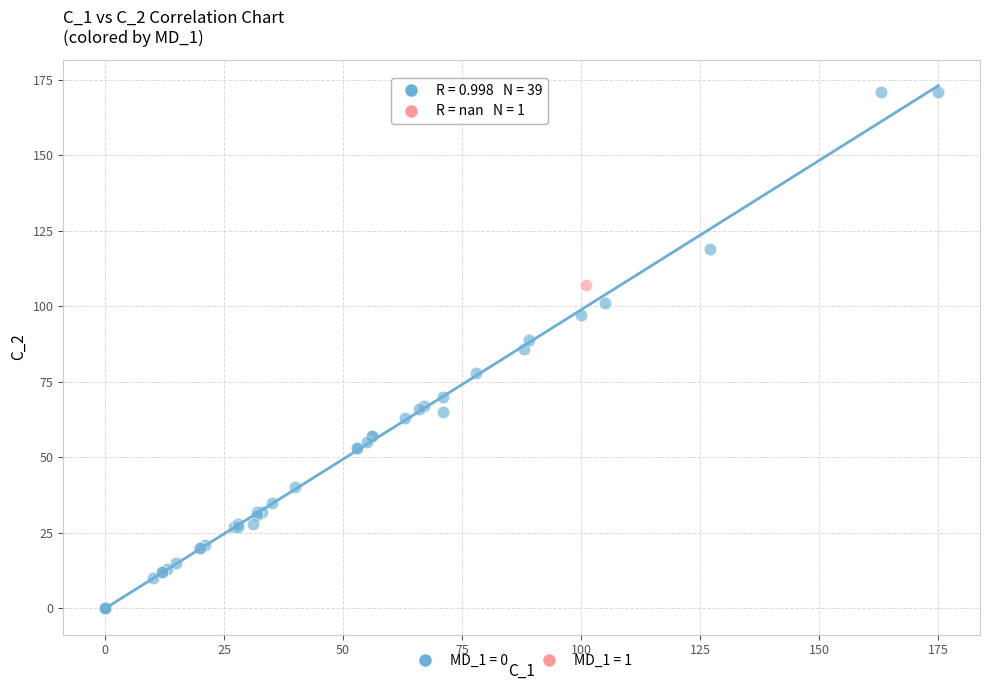

Which series reaches the minimum Y coordinate?

MD_1 = 0